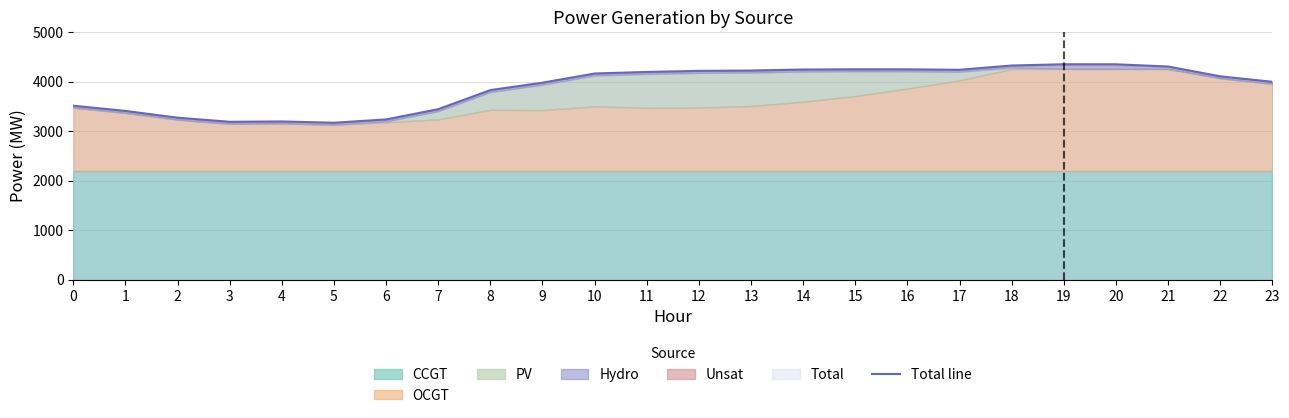

List the labels in order of value, largest first.

19, 20, 18, 21, 15, 16, 14, 17, 13, 12, 11, 10, 22, 23, 9, 8, 0, 7, 1, 2, 6, 4, 3, 5